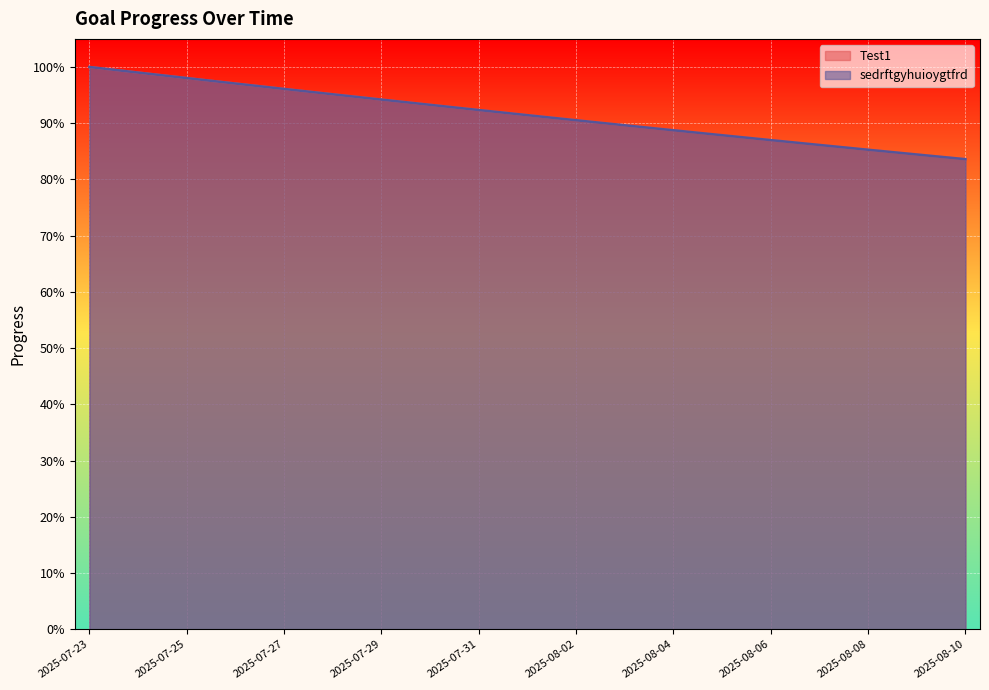

Reading left to right, extract all data points from this chart.

Test1: 2025-07-23=1.0	2025-07-24=1.0	2025-07-25=1.0	2025-07-26=1.0	2025-07-27=1.0	2025-07-28=1.0	2025-07-29=0.9	2025-07-30=0.9	2025-07-31=0.9	2025-08-01=0.9	2025-08-02=0.9	2025-08-03=0.9	2025-08-04=0.9	2025-08-05=0.9	2025-08-06=0.9	2025-08-07=0.9	2025-08-08=0.9	2025-08-09=0.8	2025-08-10=0.8
sedrftgyhuioygtfrd: 2025-07-23=1.0	2025-07-24=1.0	2025-07-25=1.0	2025-07-26=1.0	2025-07-27=1.0	2025-07-28=1.0	2025-07-29=0.9	2025-07-30=0.9	2025-07-31=0.9	2025-08-01=0.9	2025-08-02=0.9	2025-08-03=0.9	2025-08-04=0.9	2025-08-05=0.9	2025-08-06=0.9	2025-08-07=0.9	2025-08-08=0.9	2025-08-09=0.8	2025-08-10=0.8